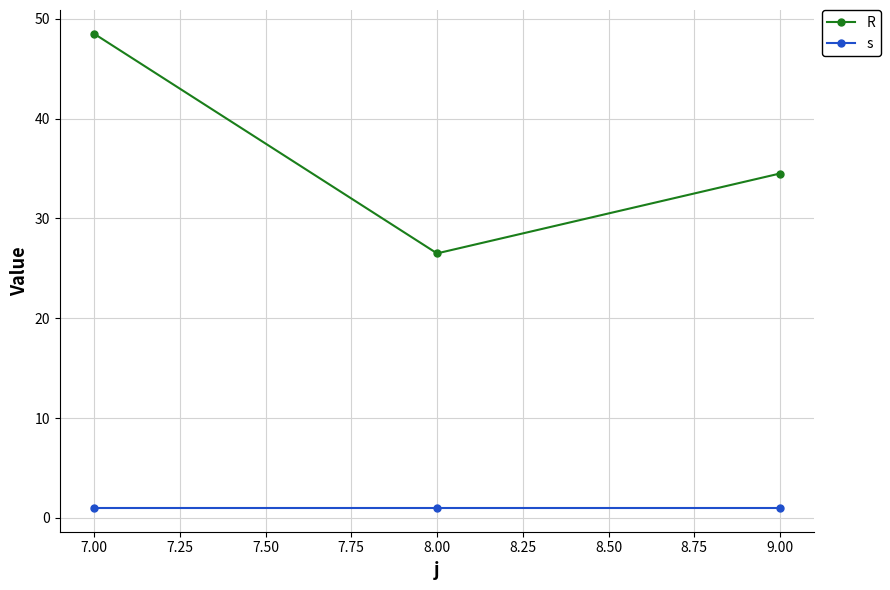

Is the value of s at 8.00 greater than the value of R at 8.00?

No